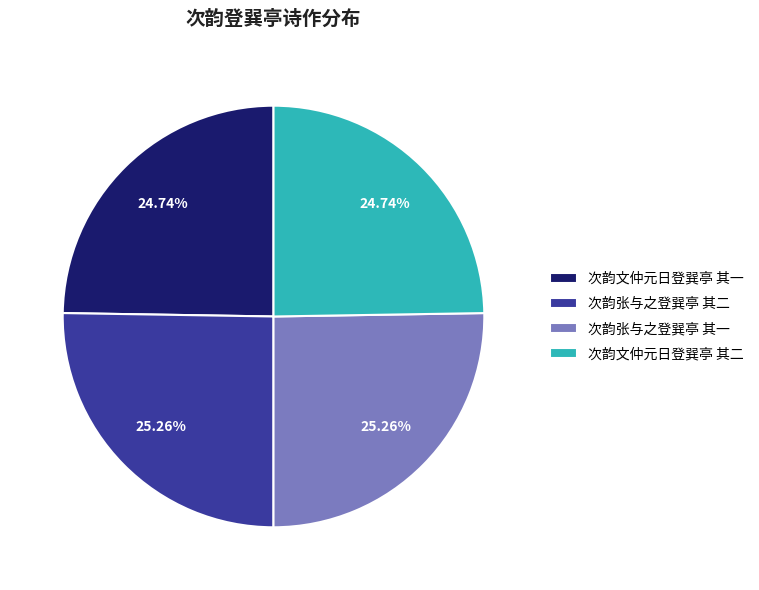

Is there a majority slice in this chart?

No